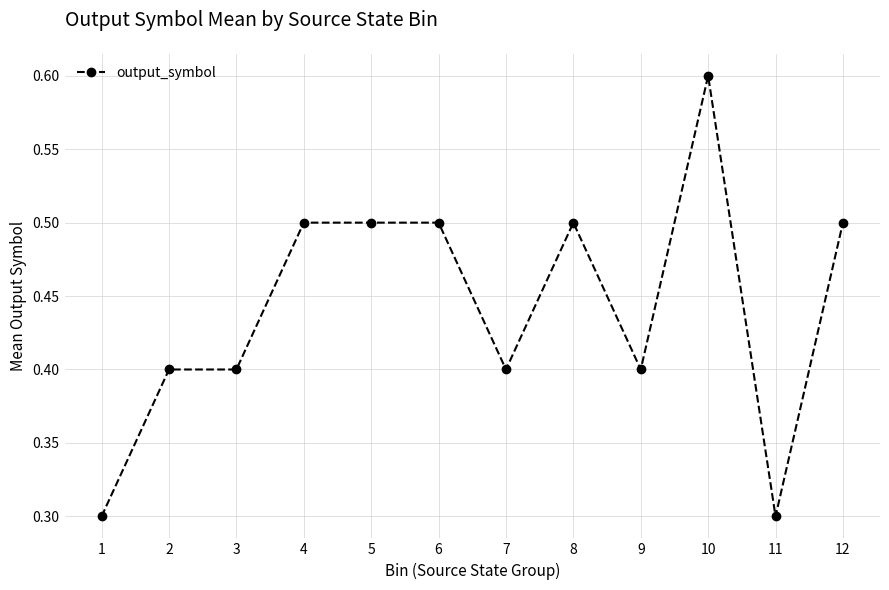

Reading left to right, extract all data points from this chart.

1=0.3	2=0.4	3=0.4	4=0.5	5=0.5	6=0.5	7=0.4	8=0.5	9=0.4	10=0.6	11=0.3	12=0.5